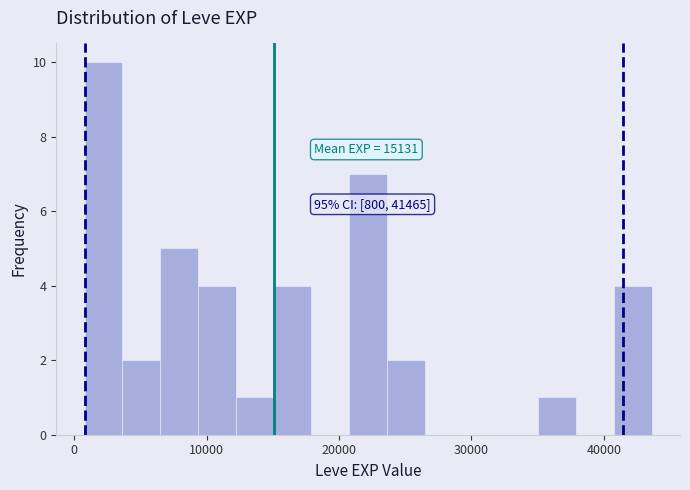

Around what value on the x-axis is the tallest bar? Give the approximate position of its centre, as read against the axis.

2000